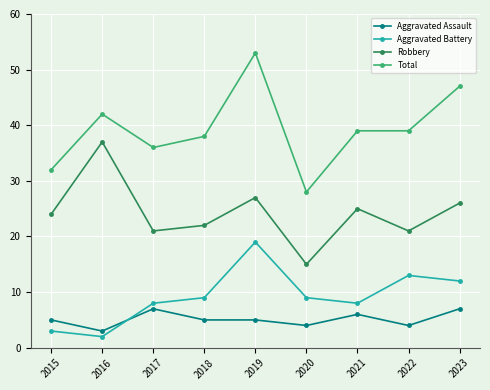

Is it true that Robbery equals 40 at 2015?

False